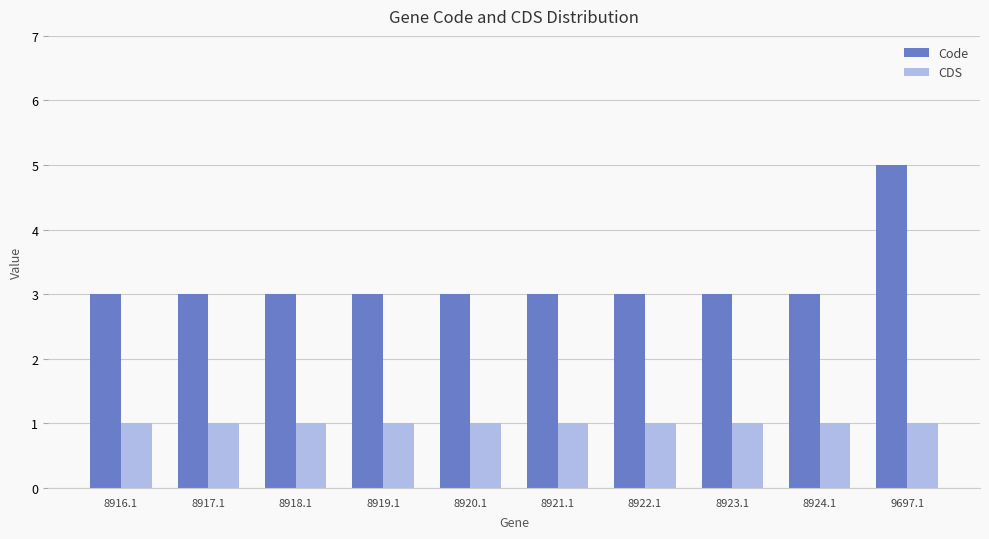

What are all the series names shown in the legend?

Code, CDS